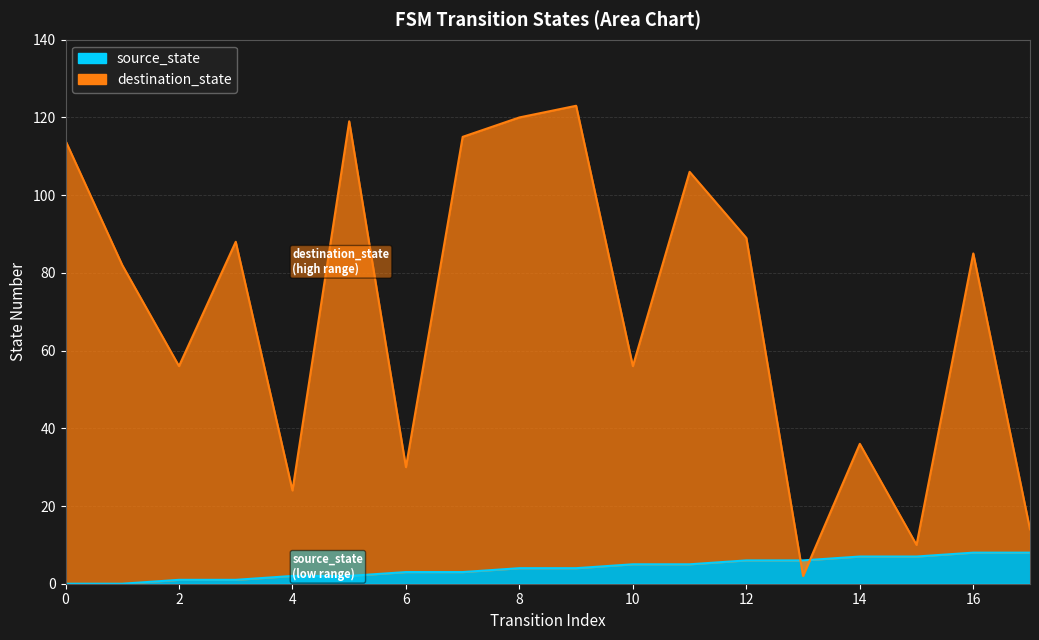

Which series has the largest total across all categories?

destination_state